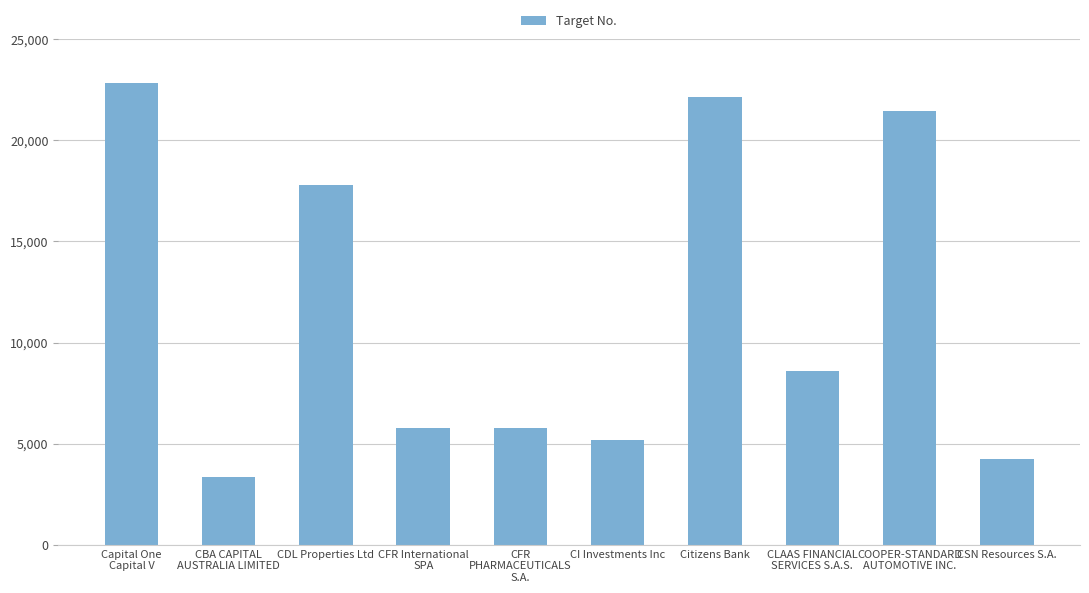

True or false: the data shows 5164 at CI Investments Inc.

True